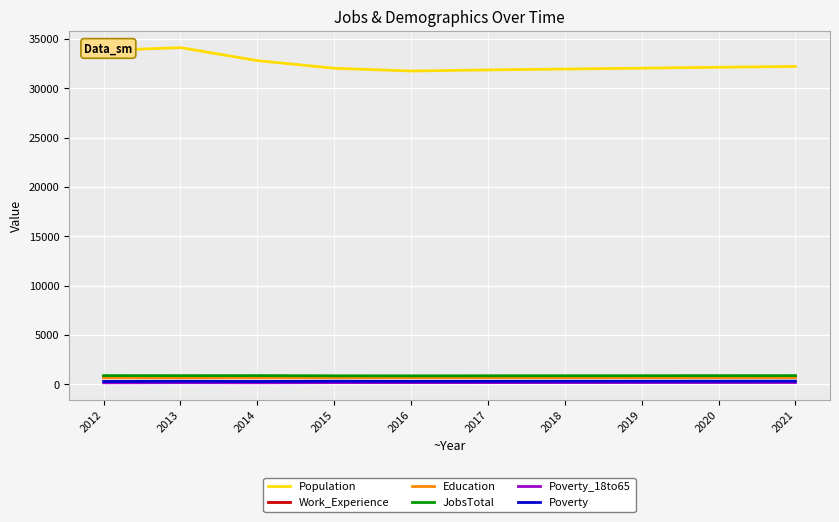

Is the value of Population at 2019 greater than the value of Poverty_18to65 at 2019?

Yes